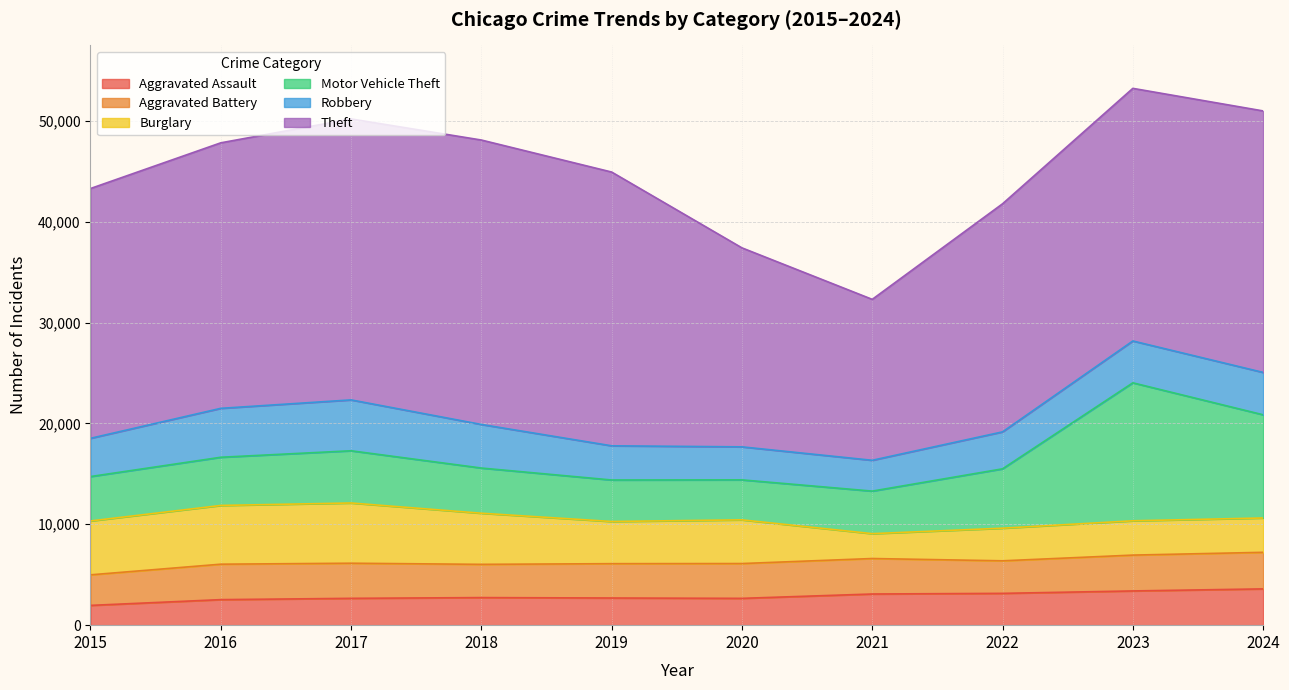

Which has a higher value, 2015 or 2024?

2024